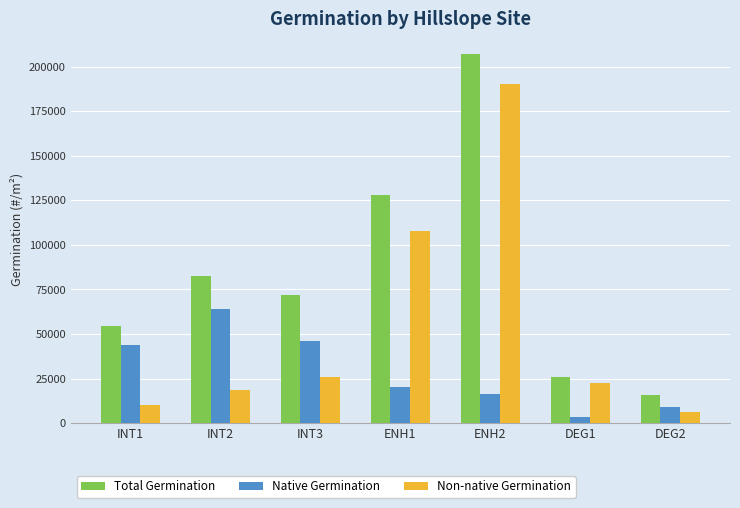

Which series changed the most between INT2 and ENH2?

Non-native Germination